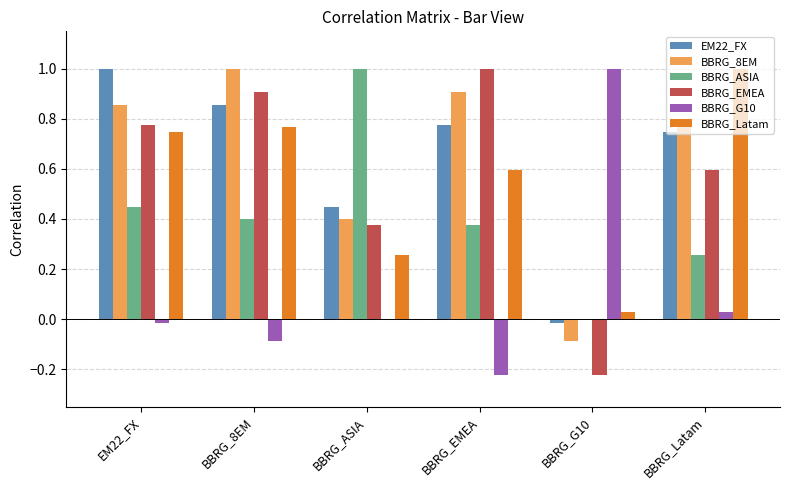

Where is BBRG_EMEA nearest to the value 0?

BBRG_G10